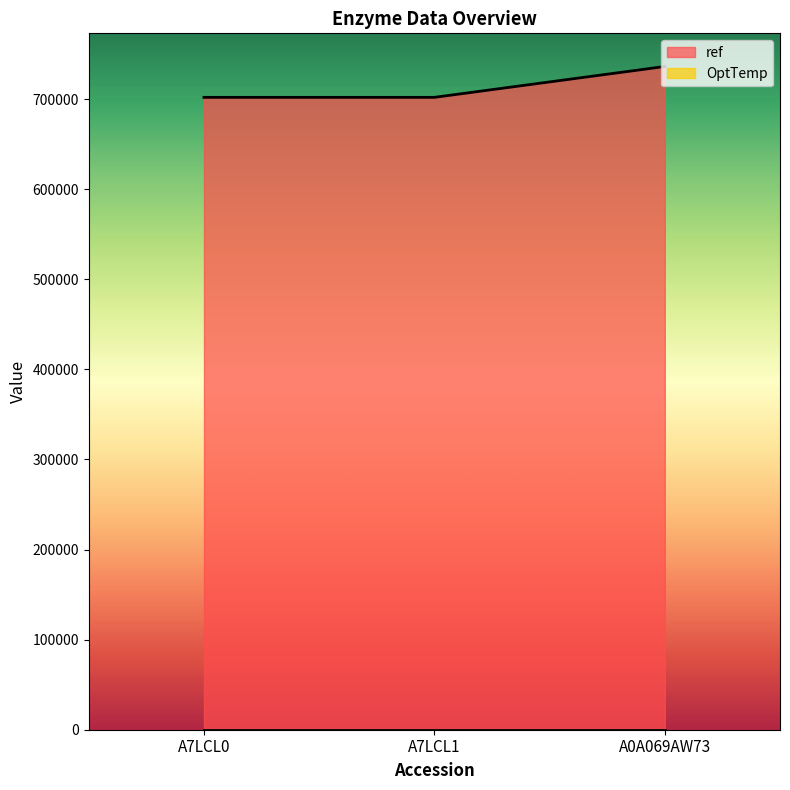

The value at A7LCL1 is 986990. True or false?

False